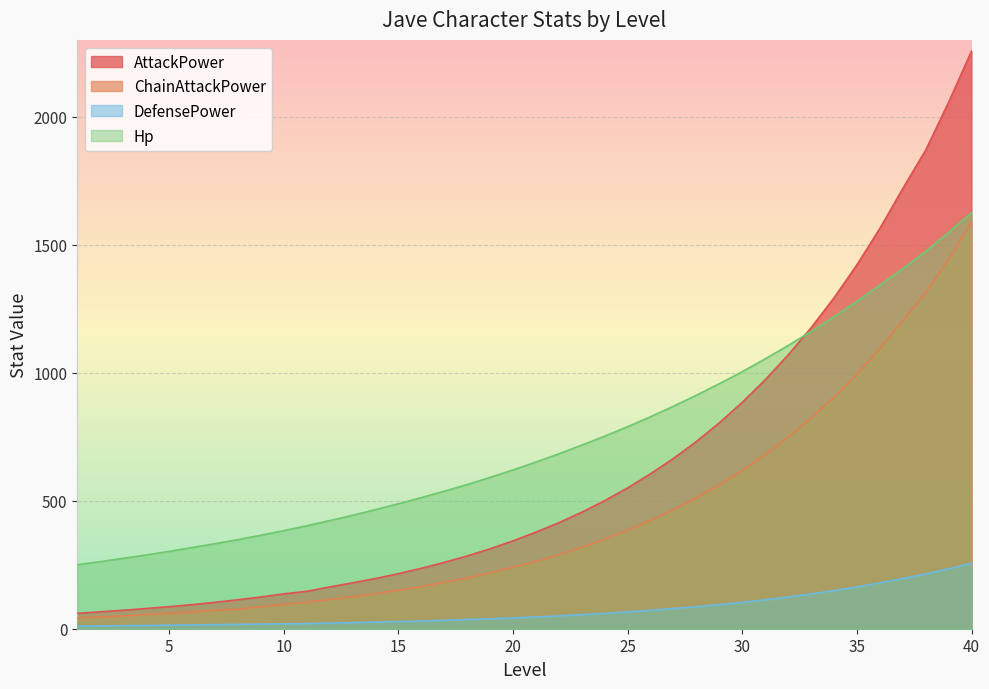

The ChainAttackPower series shows 43 at 7. True or false?

False